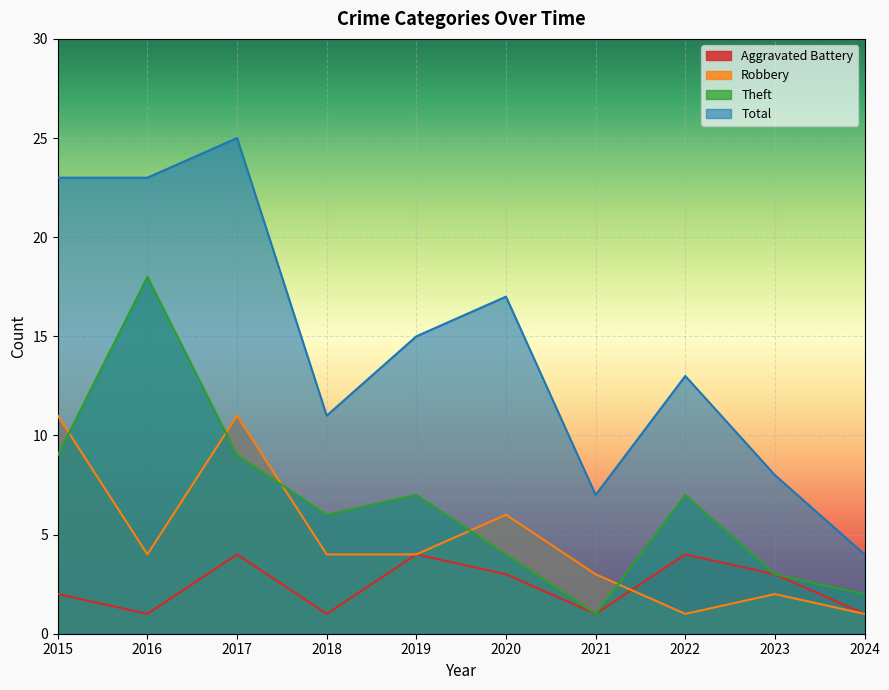

At which label does Aggravated Battery first exceed 3?

2017